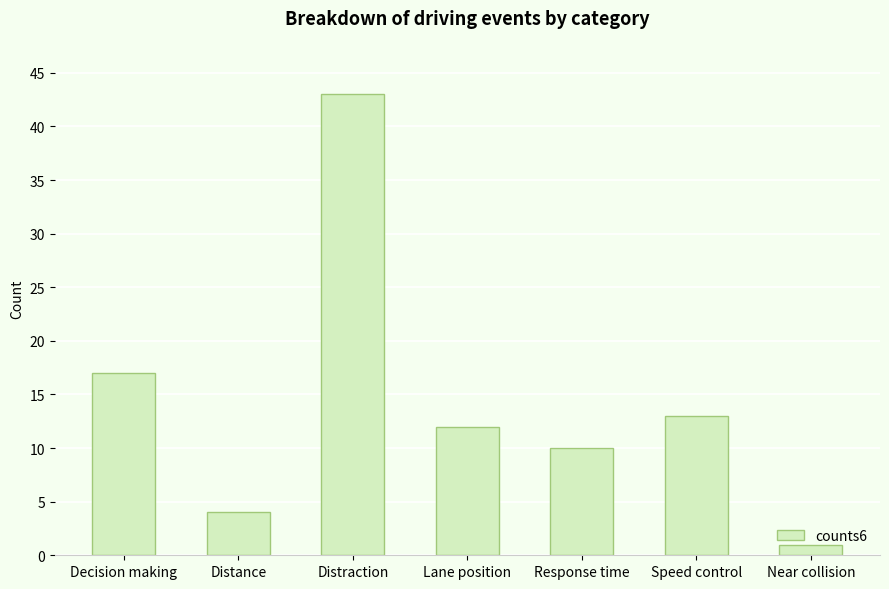

How many data points does each series have?

7